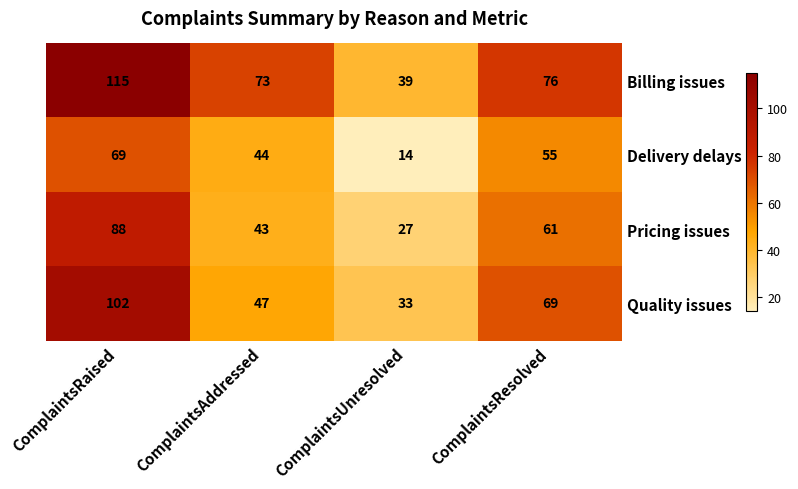

Rank the series by their average value, from highest to lowest.

Billing issues, Quality issues, Pricing issues, Delivery delays